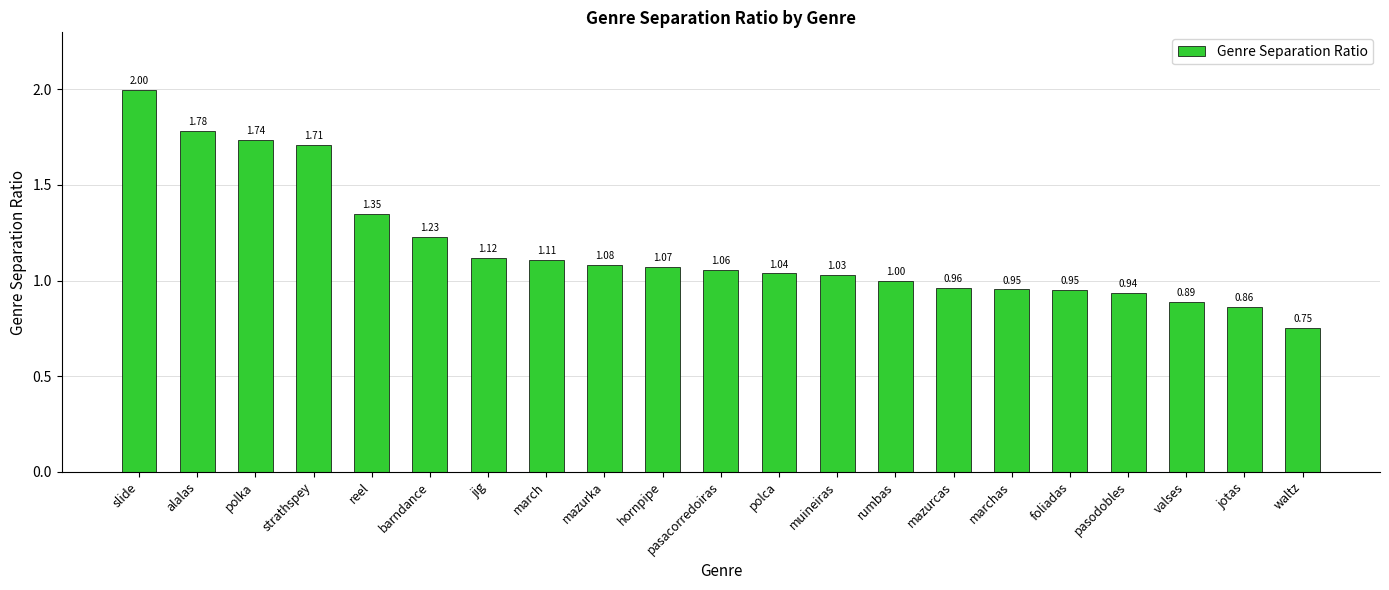

Approximately how many times larger is the value at polca compared to muineiras?

1.0